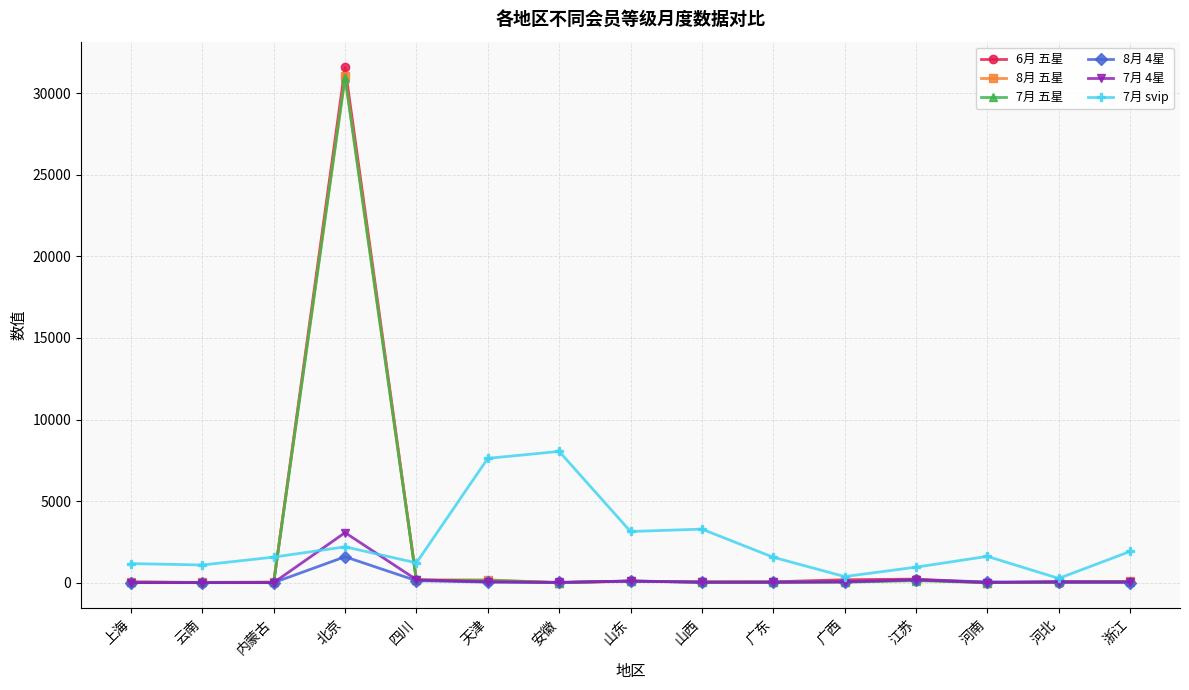

Is the value of 7月 五星 at 江苏 greater than the value of 7月 svip at 内蒙古?

No